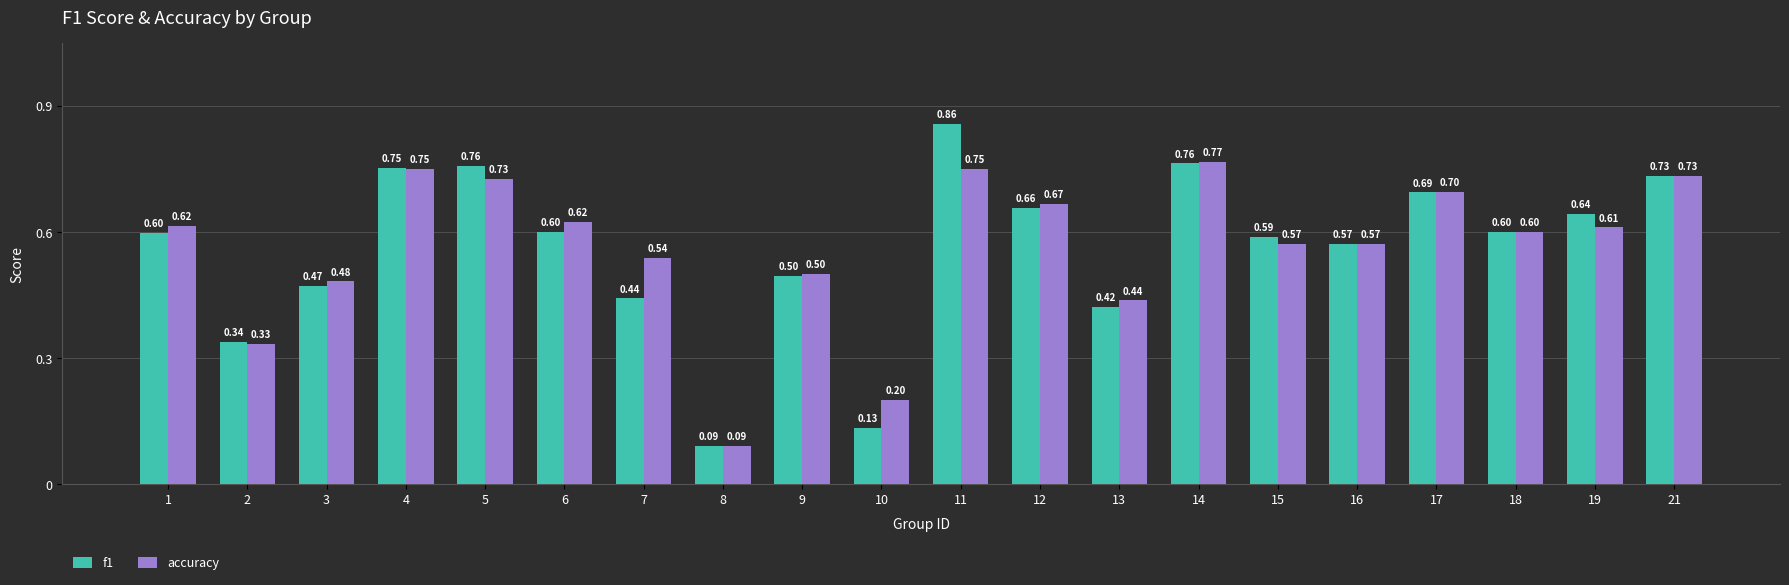

The value of f1 at 18 is 0.6. True or false?

True